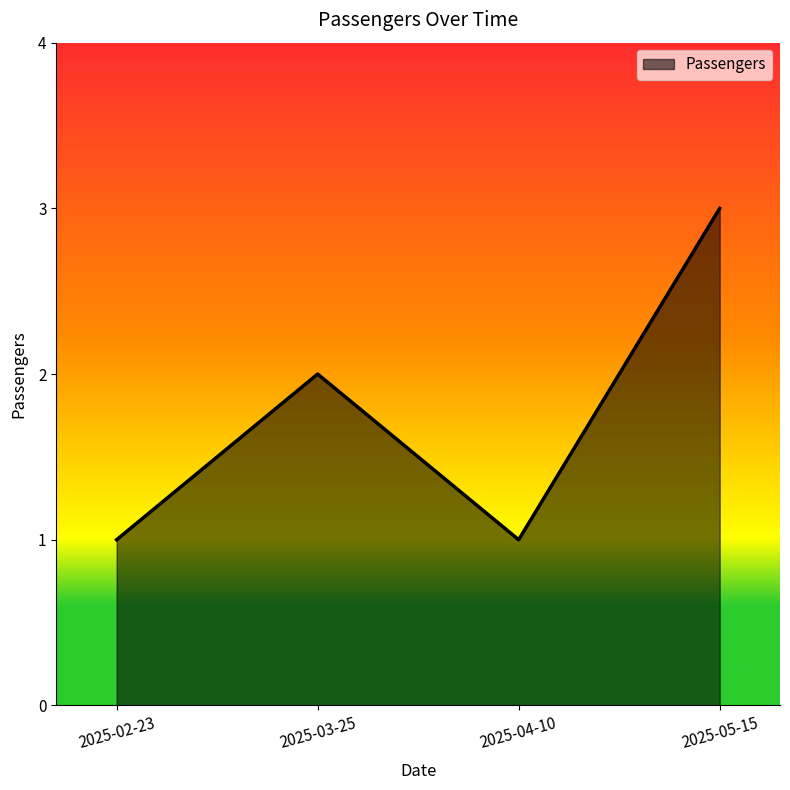

What position from the left is 2025-02-23?

1